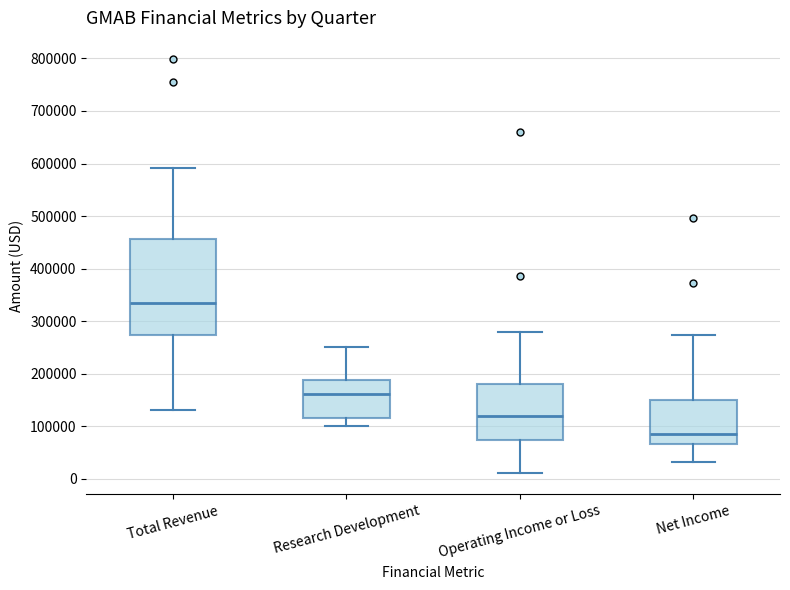

Which box's median line is the lowest?

Net Income